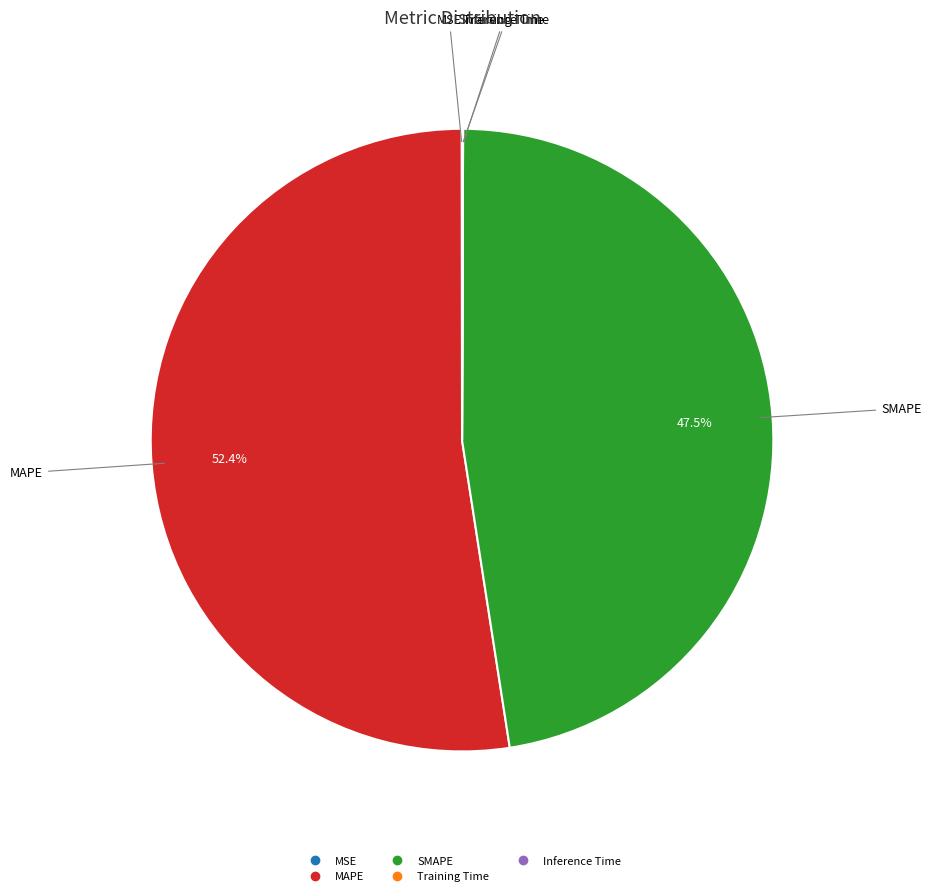

Is there any slice that represents more than half of the pie?

Yes